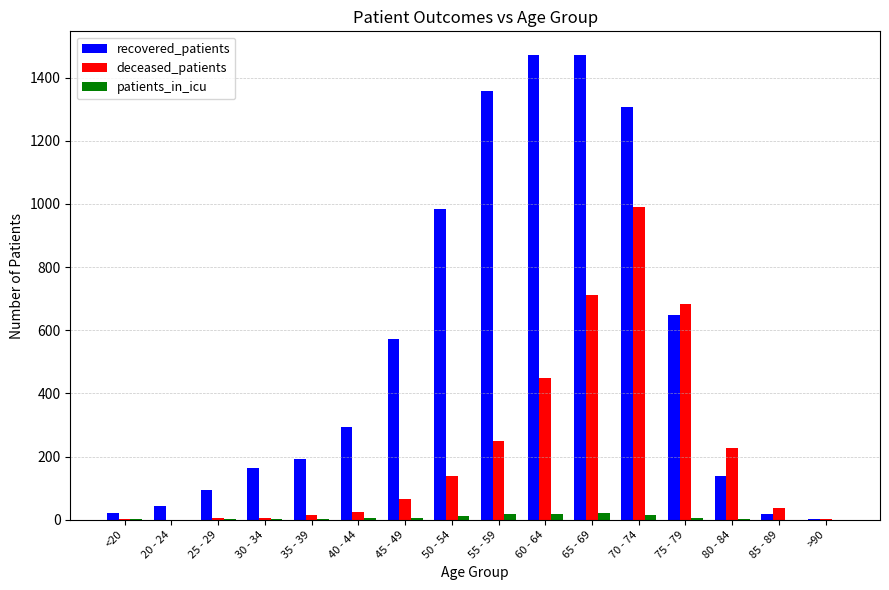

Which series changed the most between 55 - 59 and 60 - 64?

deceased_patients